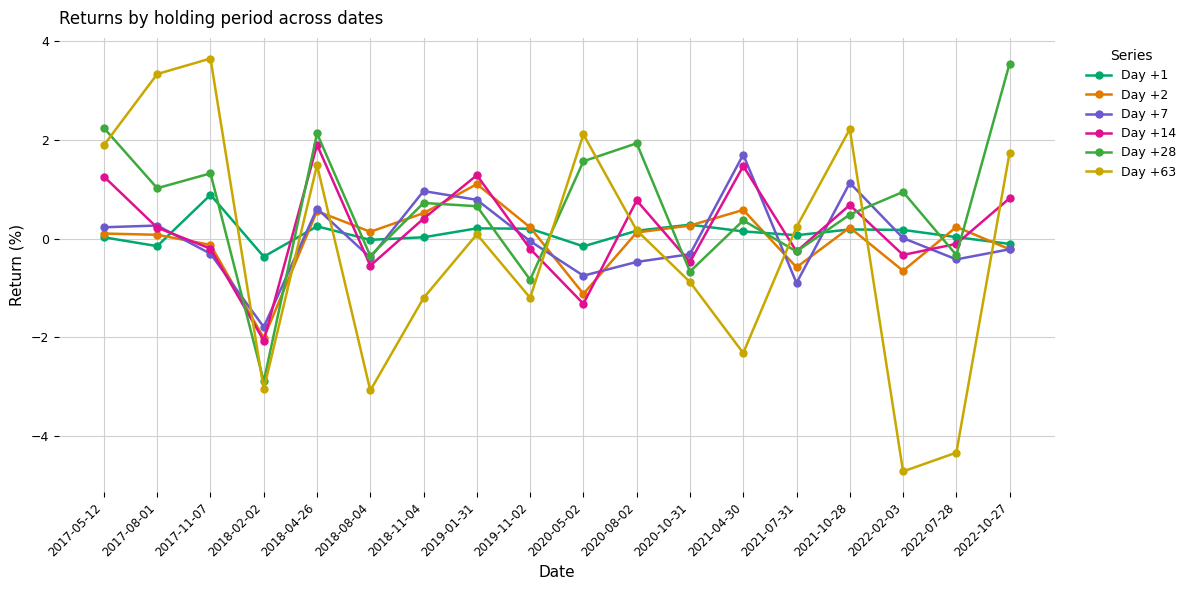

How many values in the Day +14 series exceed 0?

9